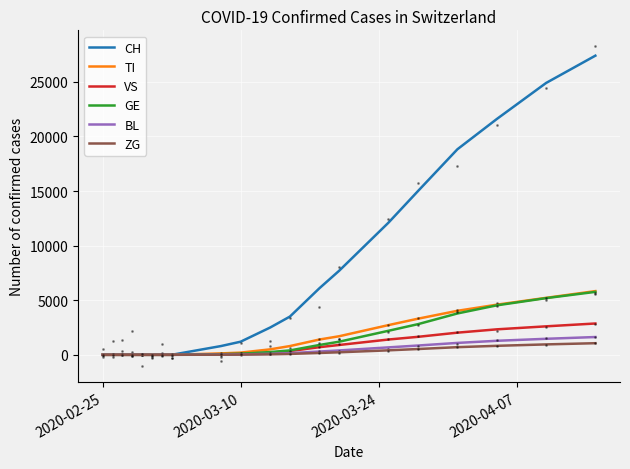

The value of GE at 13 is 797. True or false?

False